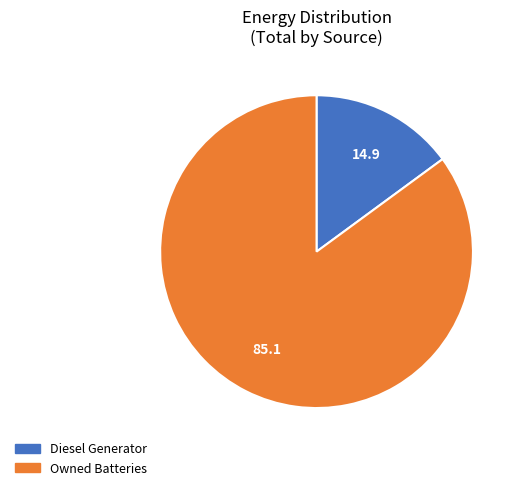

Is there a majority slice in this chart?

Yes